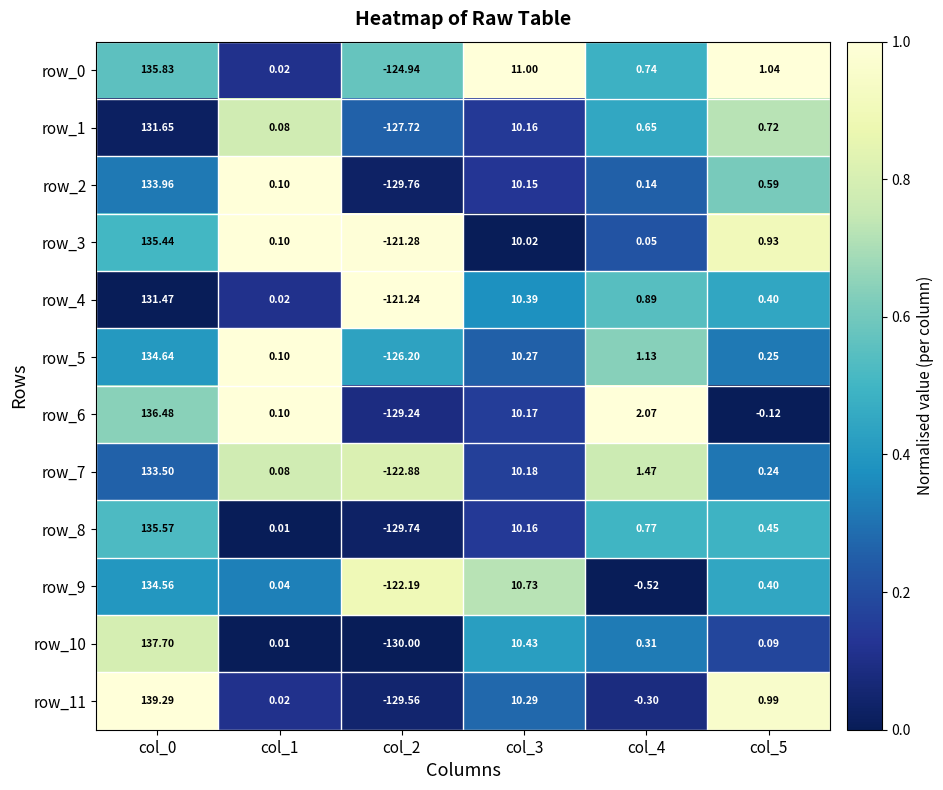

Is it true that row_3 equals 0.3 at col_2?

False